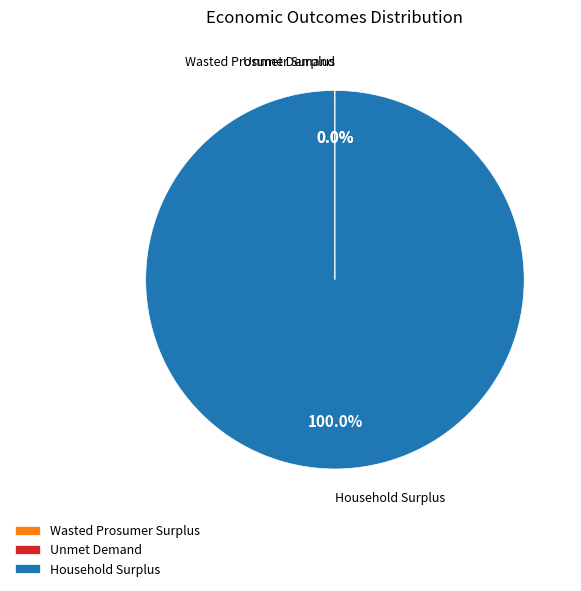

Is there any slice that represents more than half of the pie?

Yes